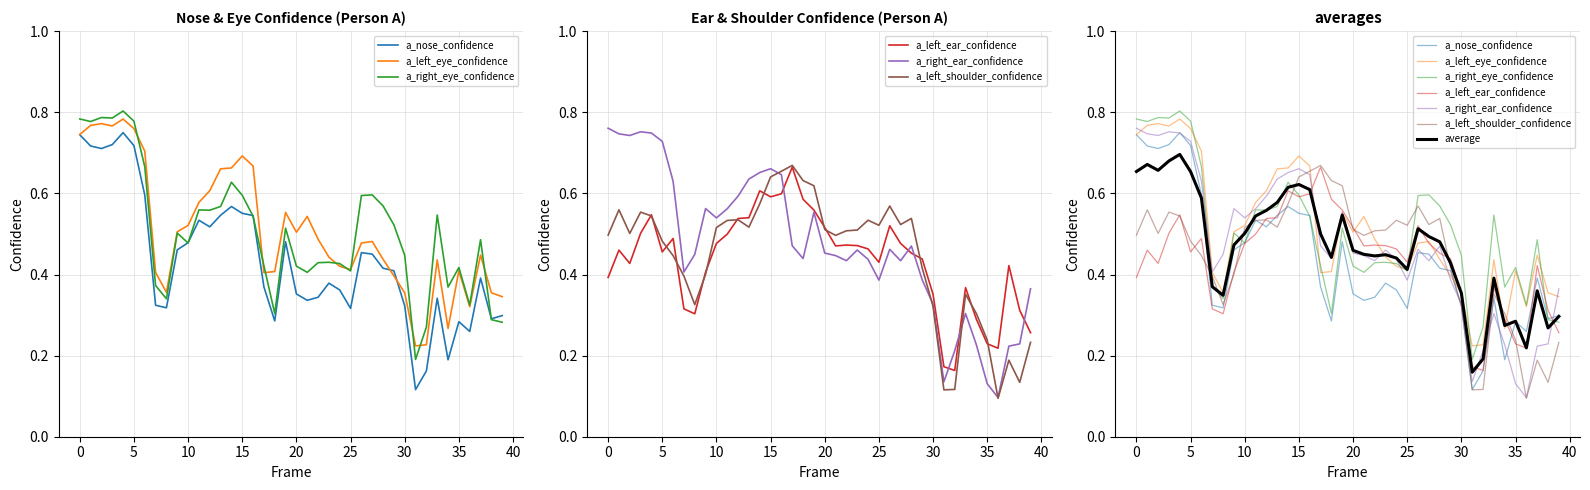

At which category does the chart reach its minimum across all series?

36